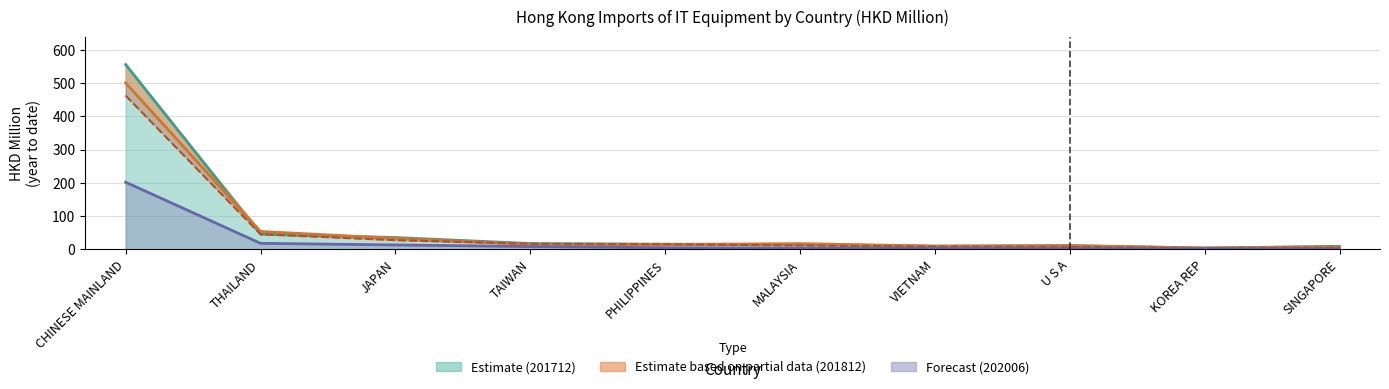

What is the total value across all series at SINGAPORE?

22.5